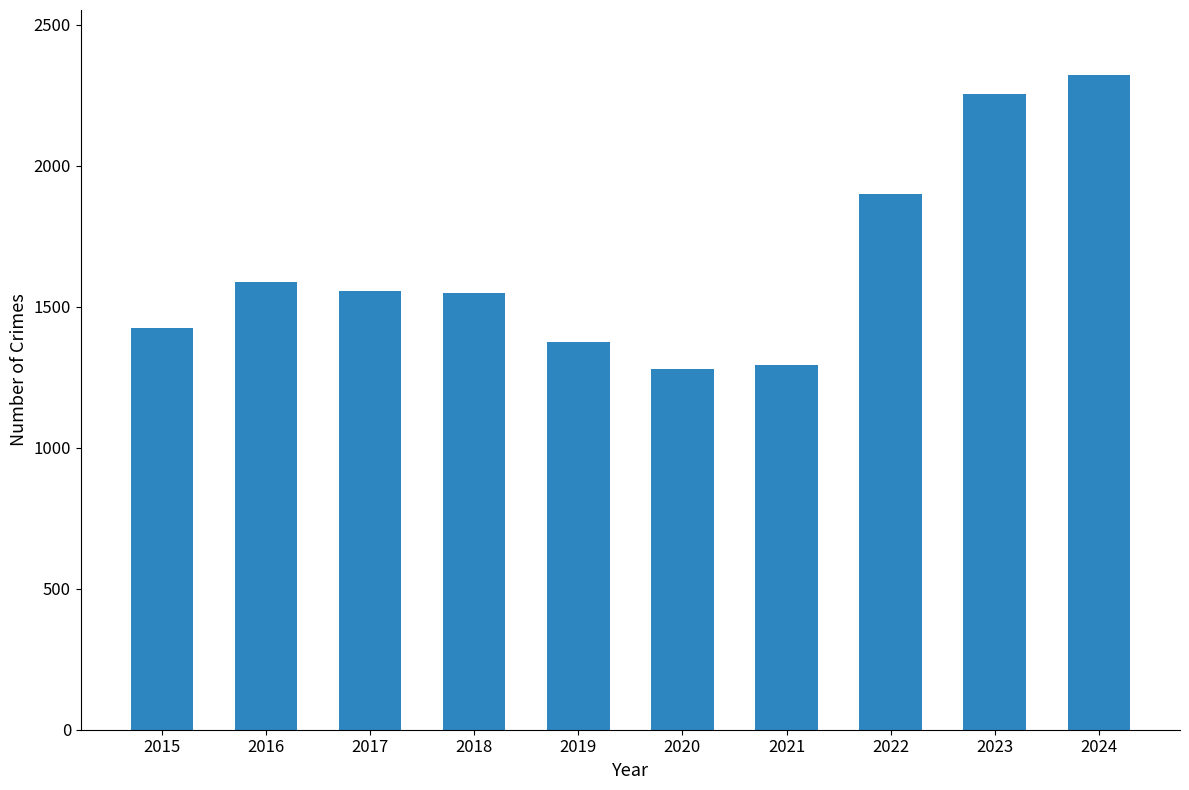

Where does the data first go above 1555?

2016